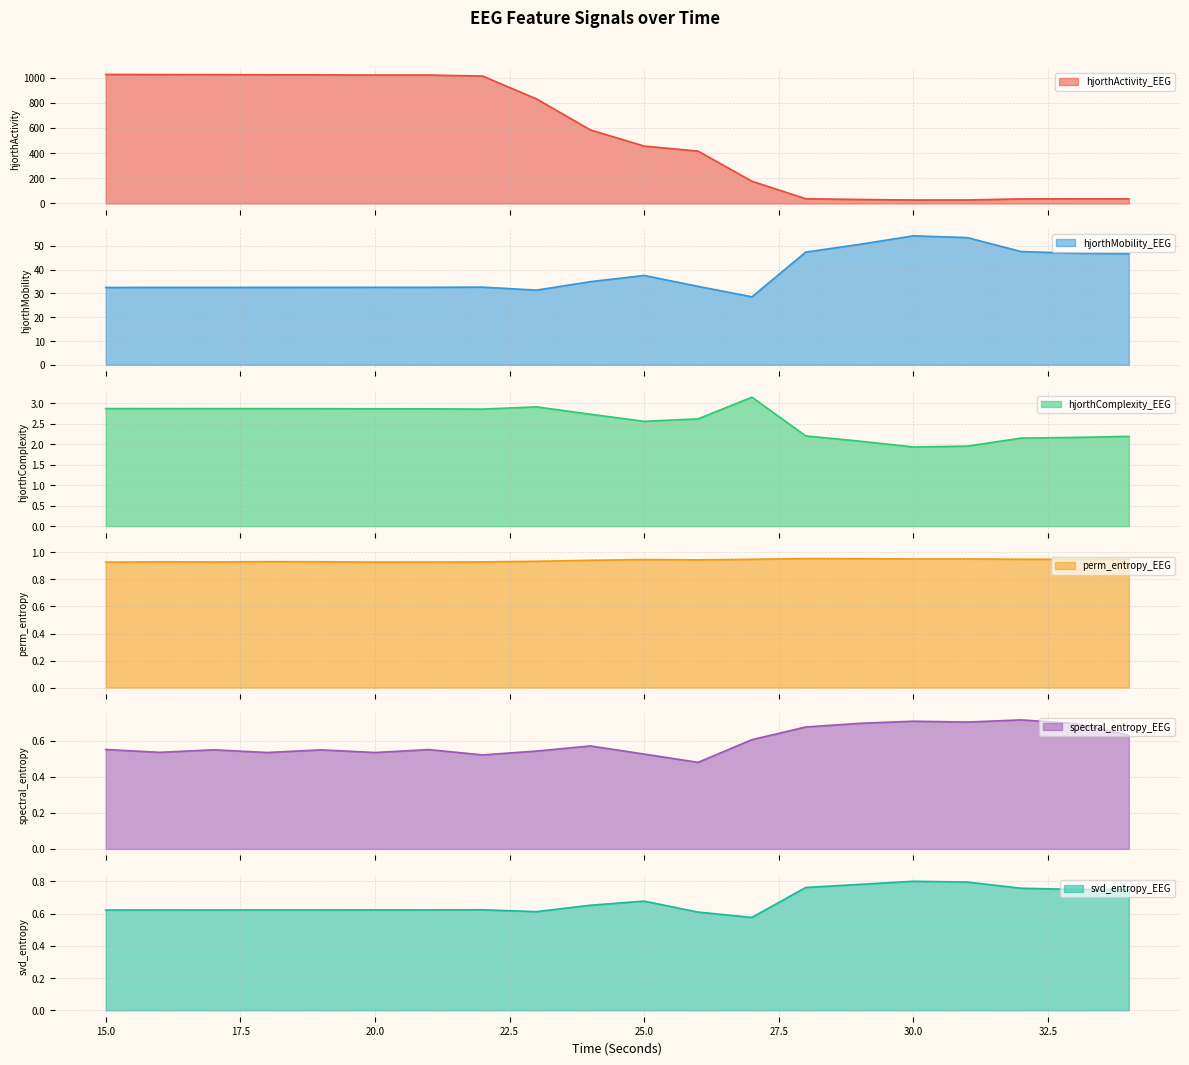

At which label is perm_entropy_EEG closest to 0?

15